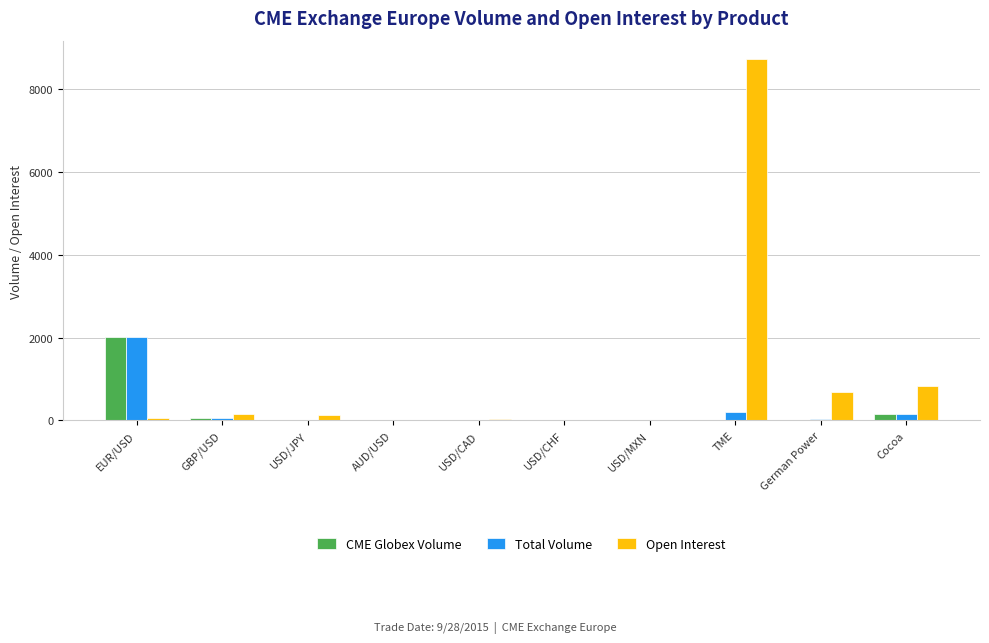

What value does the Open Interest series have at EUR/USD?

61